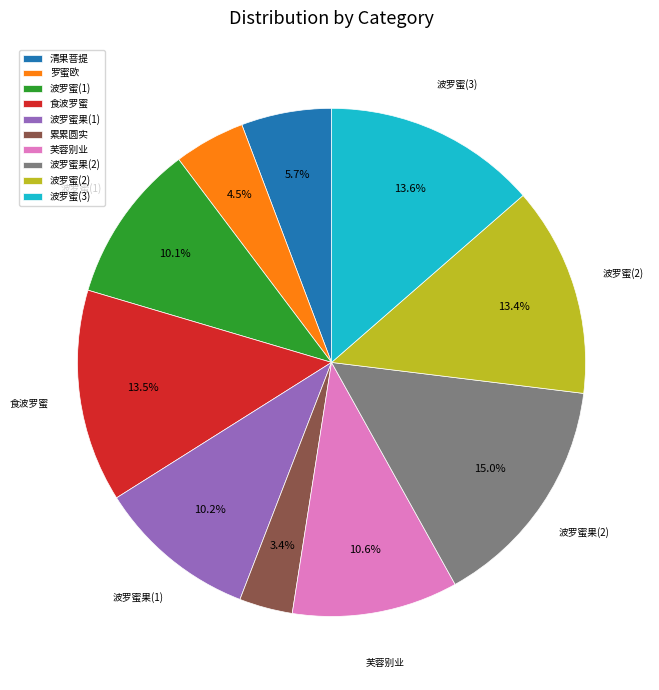

Which category has the biggest portion of the pie?

波罗蜜果(2)